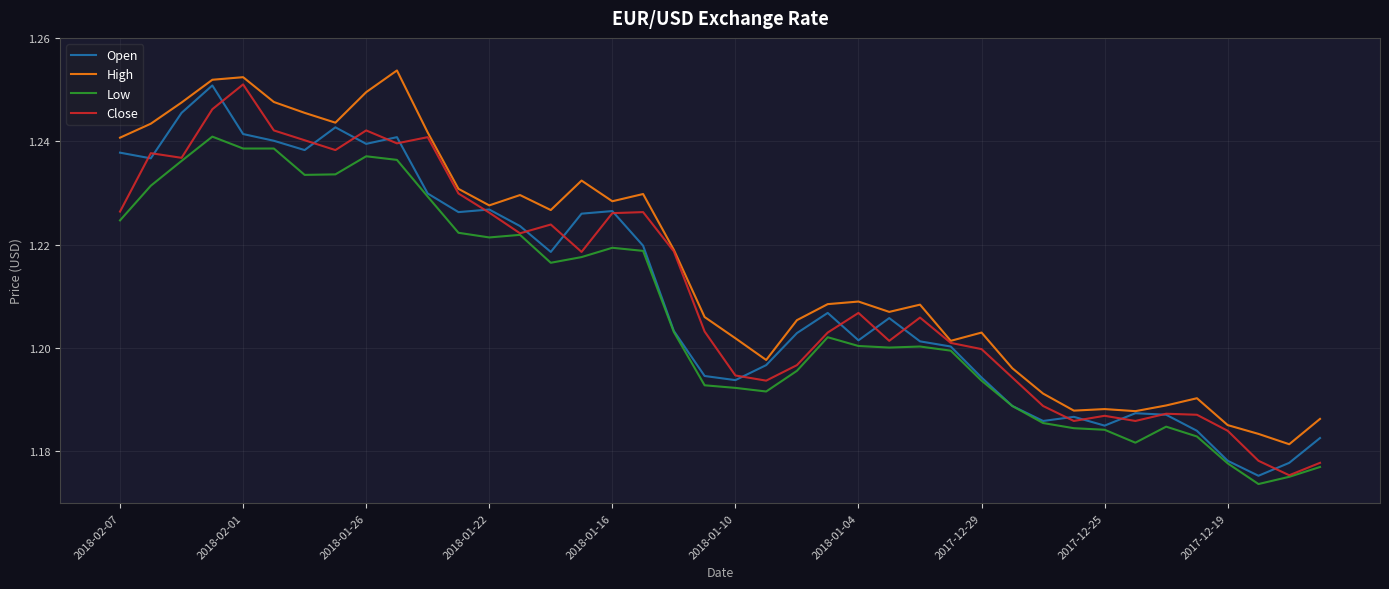

Which series has the largest total across all categories?

High